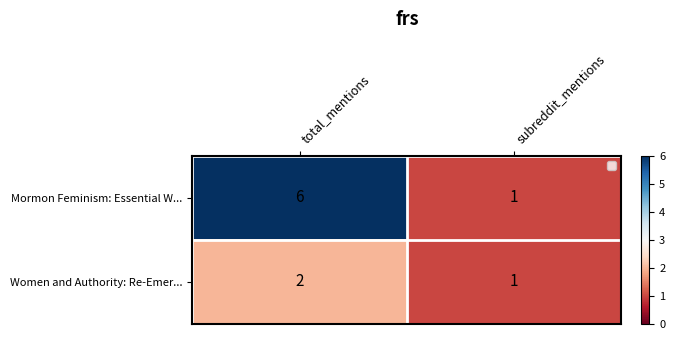

At which label does Mormon Feminism: Essential W... reach its minimum?

subreddit_mentions